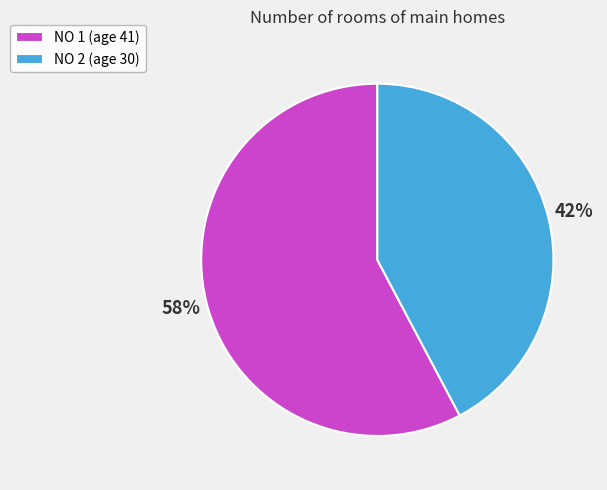

To the nearest percent, what is the average slice percentage?

50%